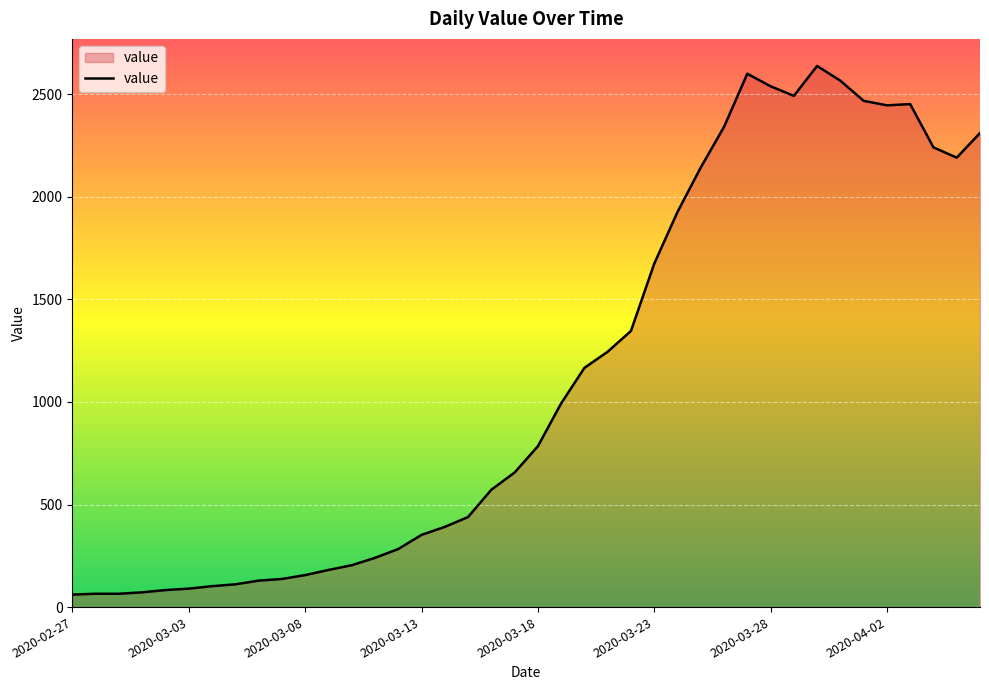

What is the average value?

1124